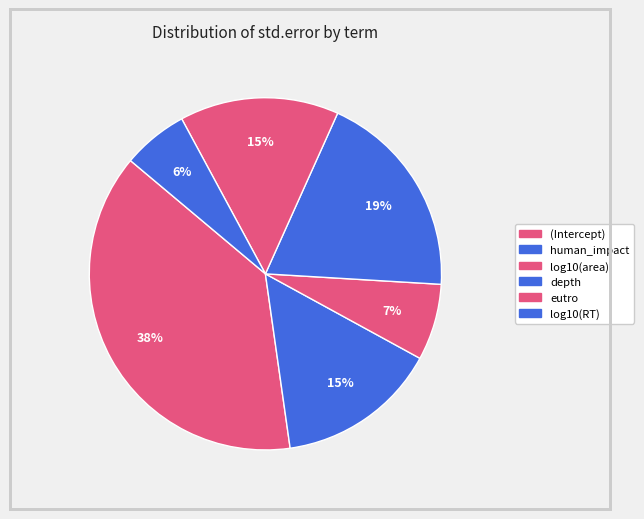

To the nearest percent, what is the average slice percentage?

17%